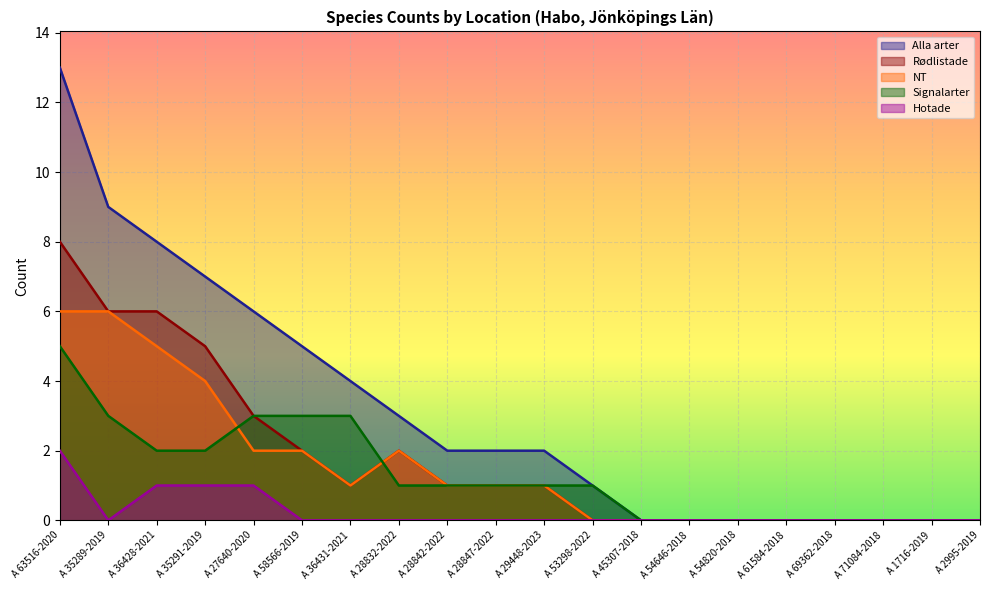

True or false: NT and Hotade cross at least once.

False